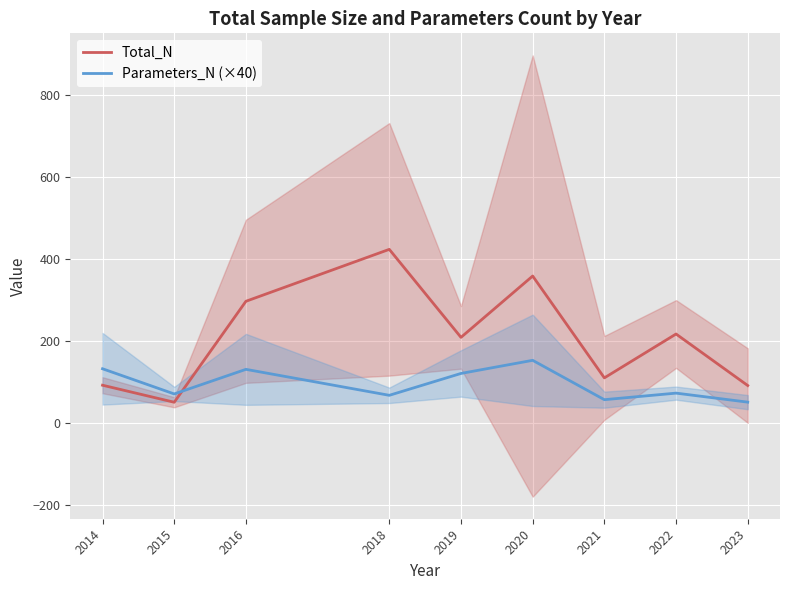

In Total_N, how many points are higher than both neighbors (excluding endpoints)?

3